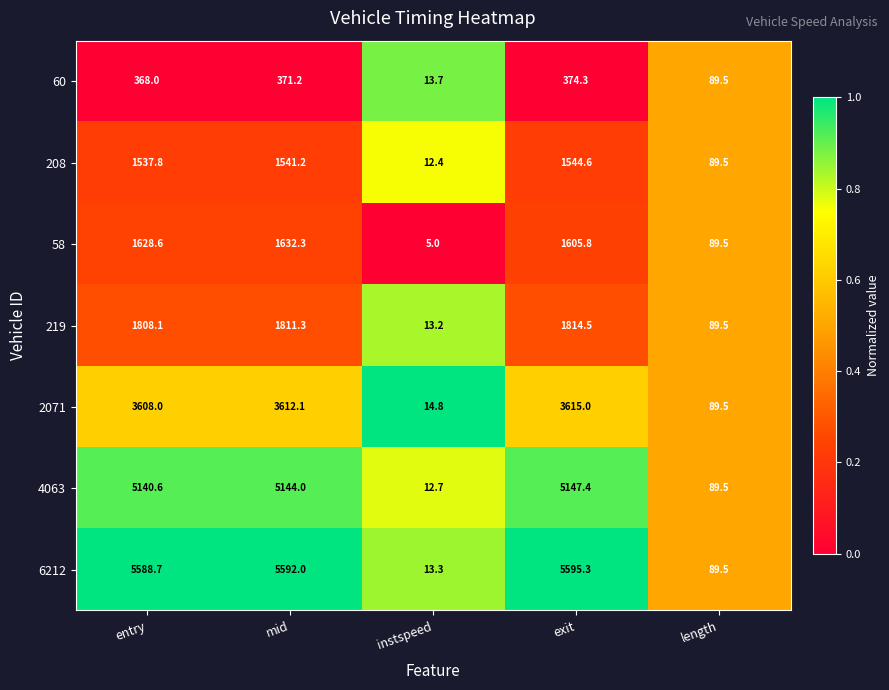

At mid, list the series in order from smallest to largest.

60, 208, 58, 219, 2071, 4063, 6212